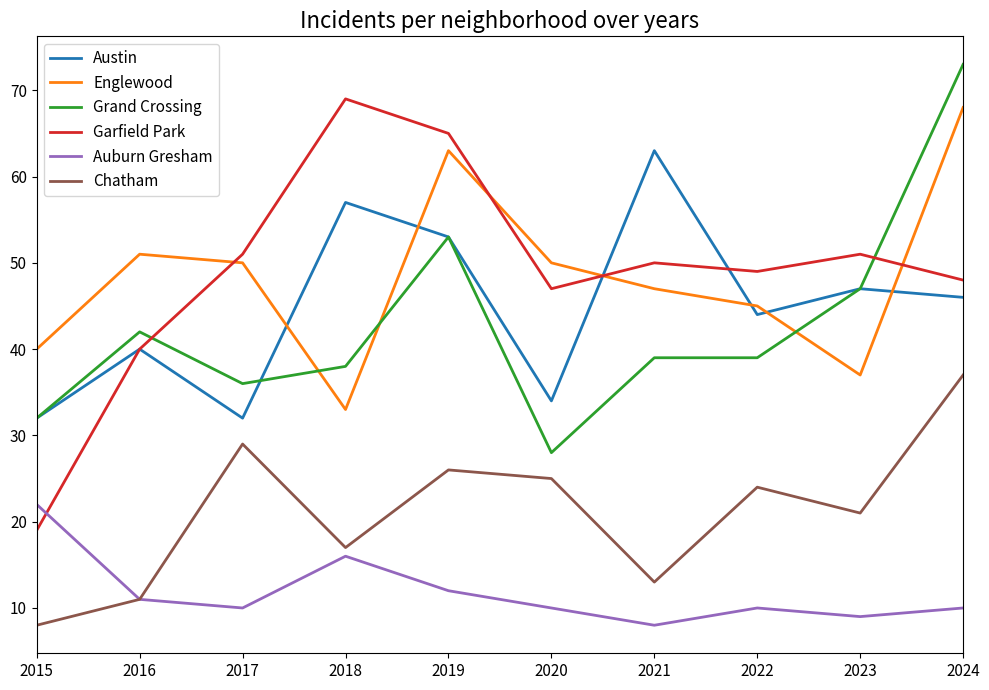

Where is Auburn Gresham nearest to the value 15?

2018